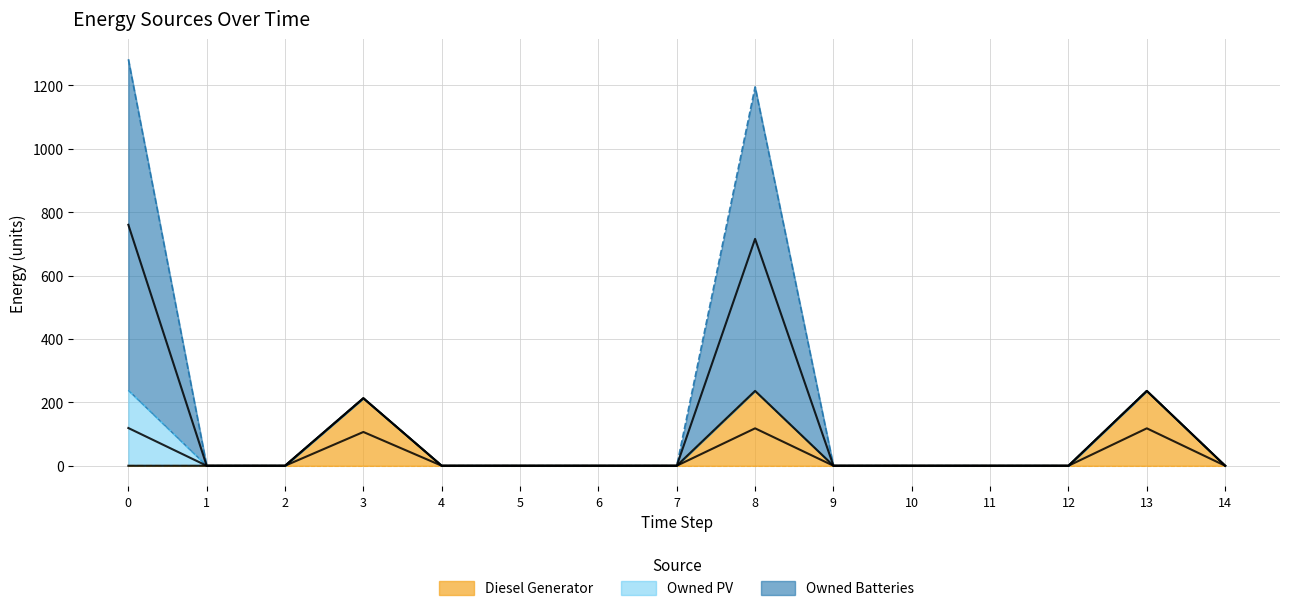

Where is the first local maximum for Owned Batteries?

3